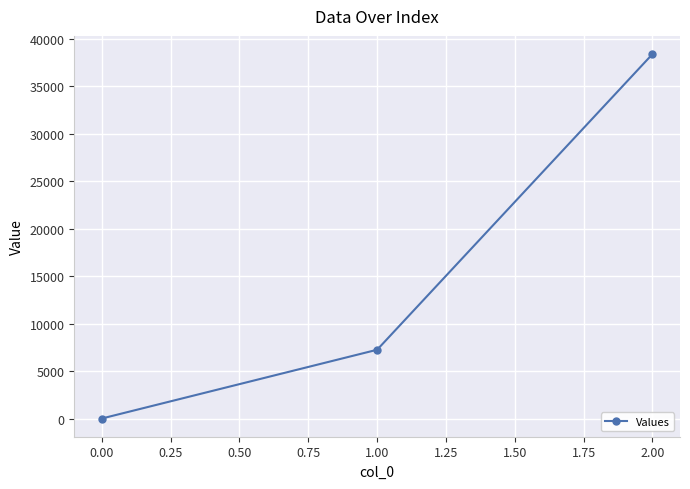

Which label corresponds to the largest value in the chart?

2.00